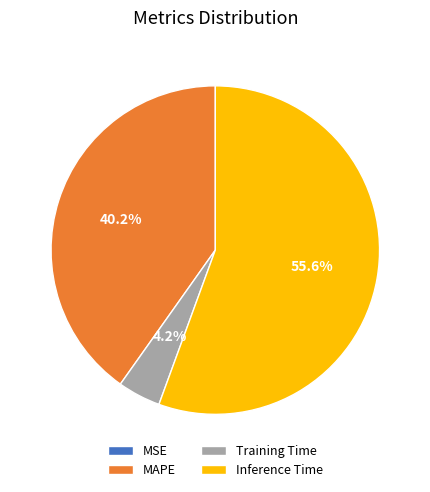

What percentage do Inference Time and MAPE together represent?

95.8%